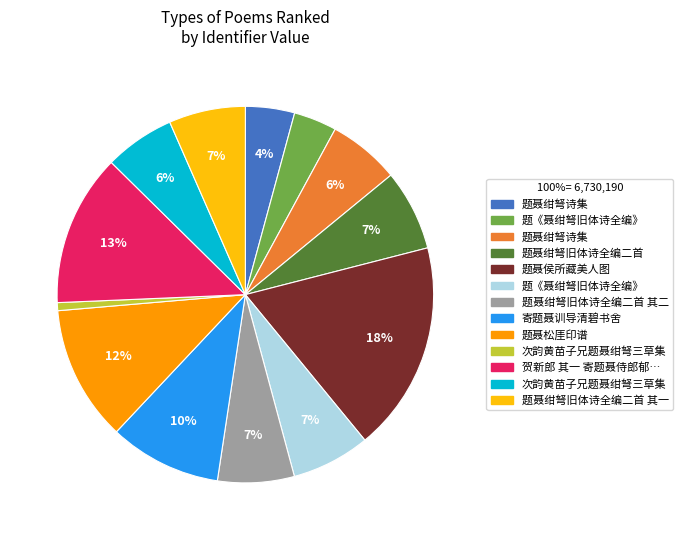

To the nearest percent, what is the average slice percentage?

8%